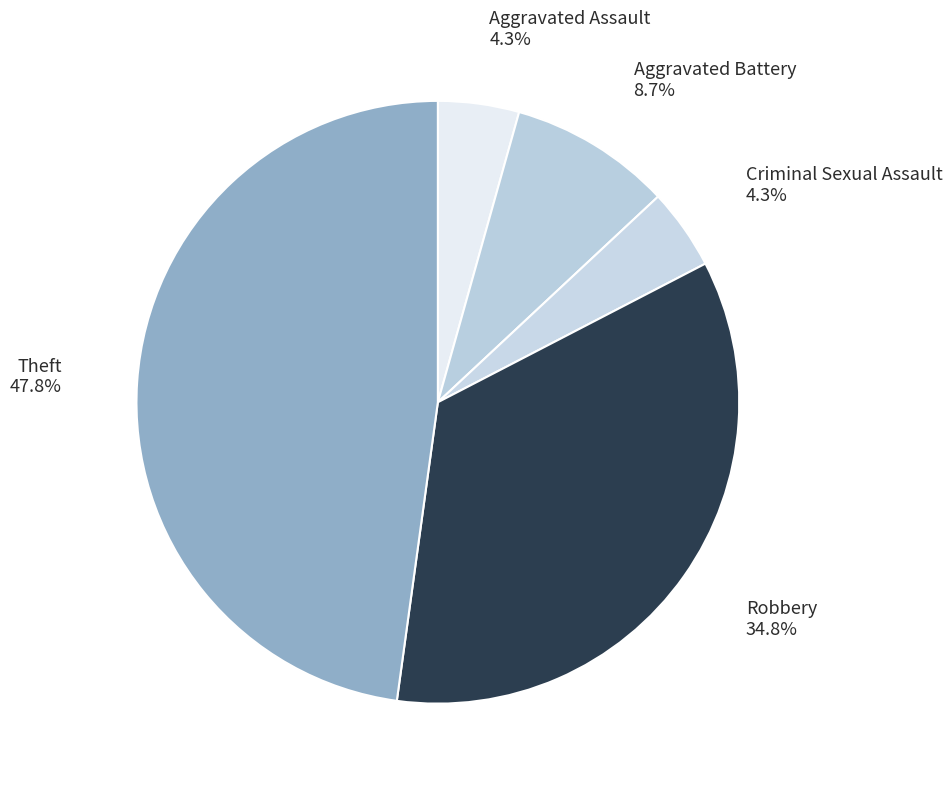

Does any single category account for the majority?

No